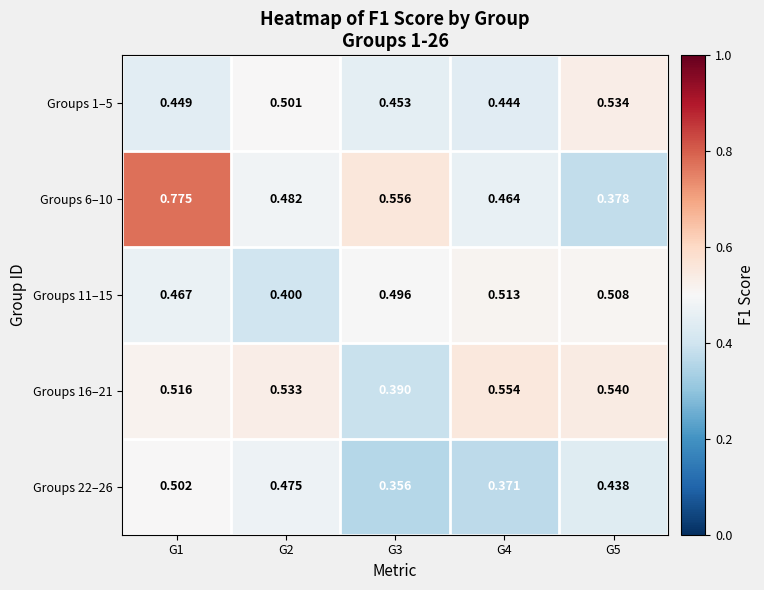

List the series in order of their peak value, highest first.

Groups 6–10, Groups 16–21, Groups 1–5, Groups 11–15, Groups 22–26